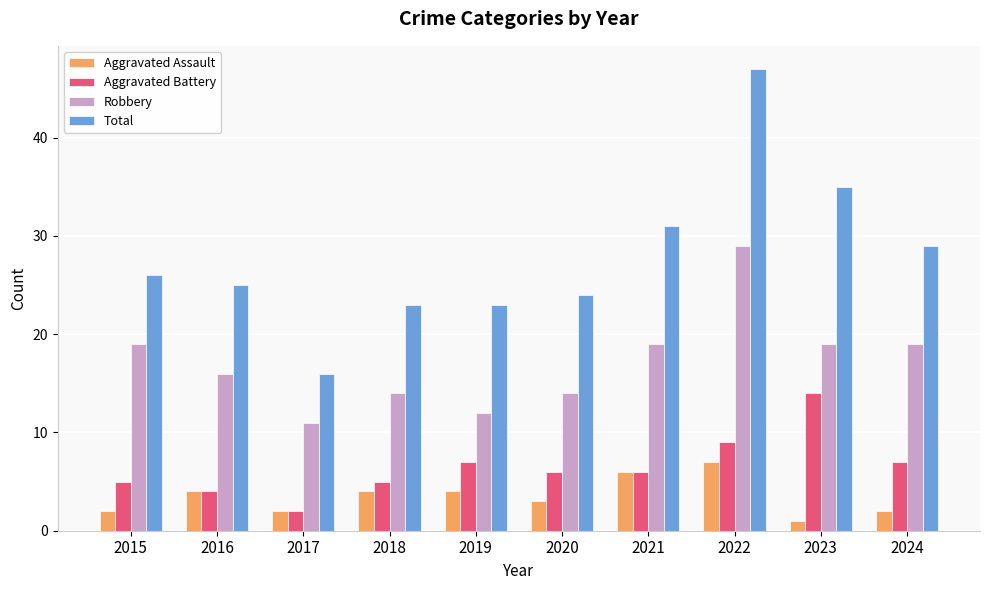

What is the maximum value for Aggravated Assault?

7